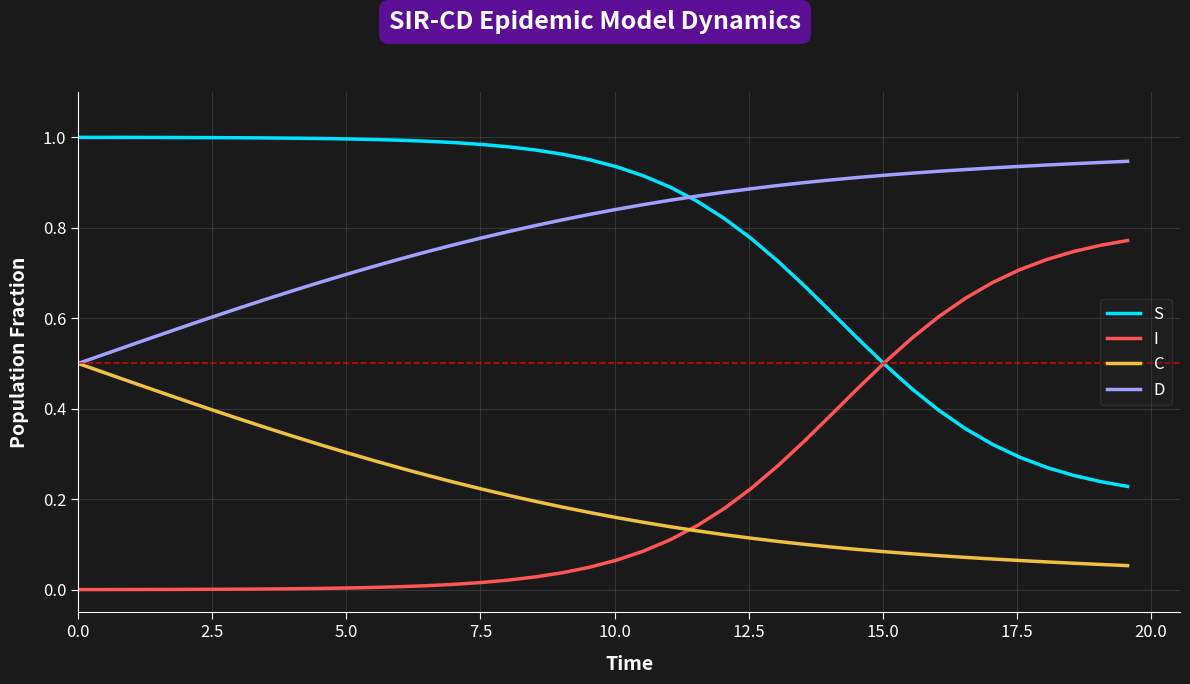

List the series in order of their peak value, highest first.

S, D, I, C